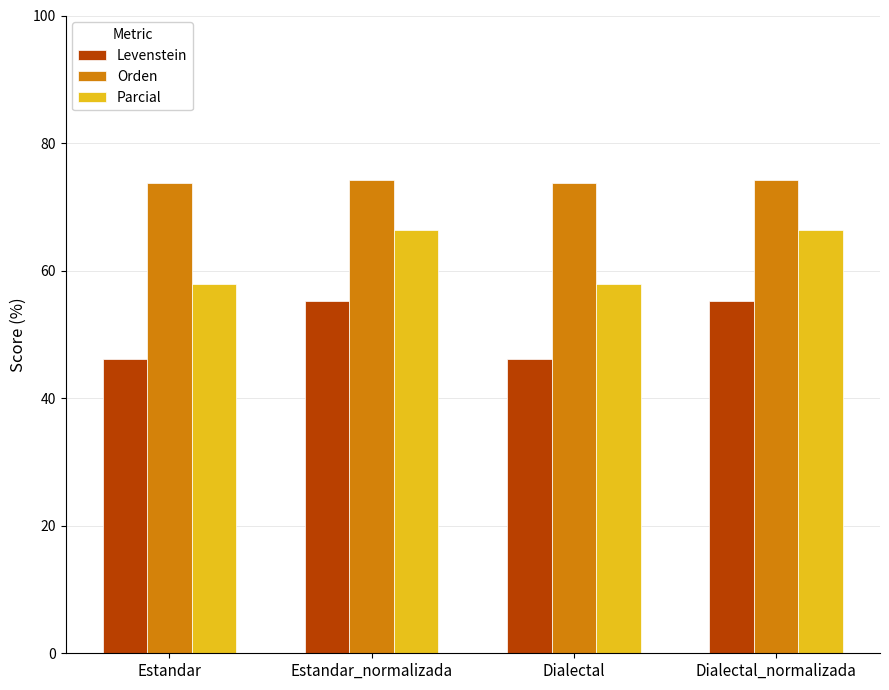

At how many categories does at least one series exceed 50?

4